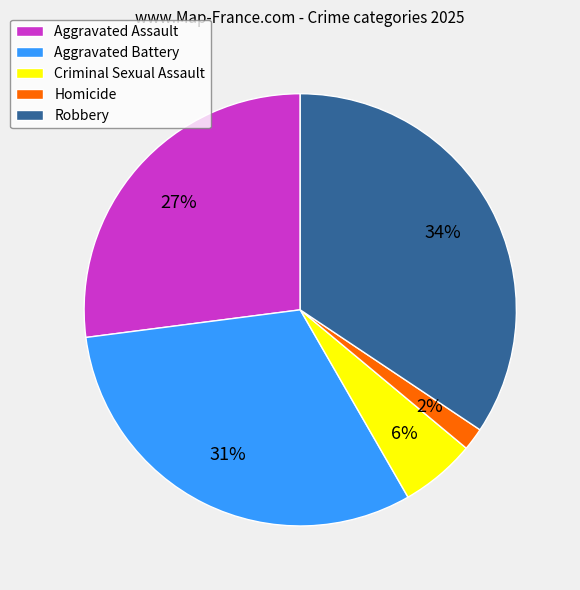

Is it true that Homicide is 15% of the pie?

False